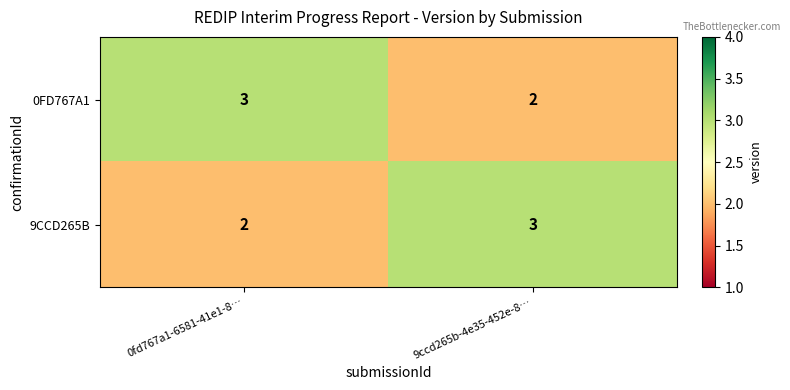

Count the number of categories in the chart.

2